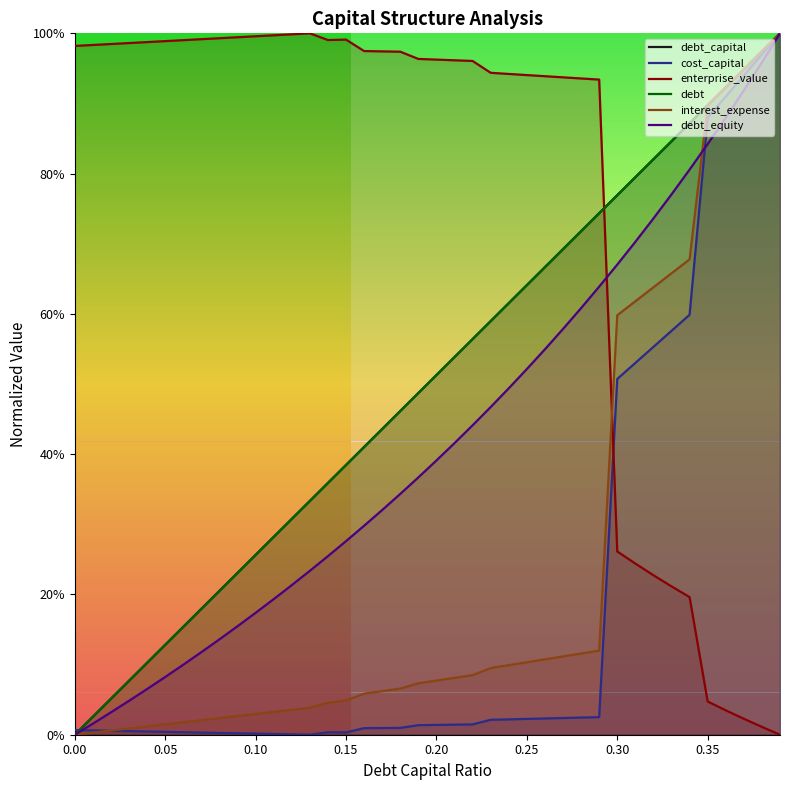

Which series has the widest spread of values?

debt_capital